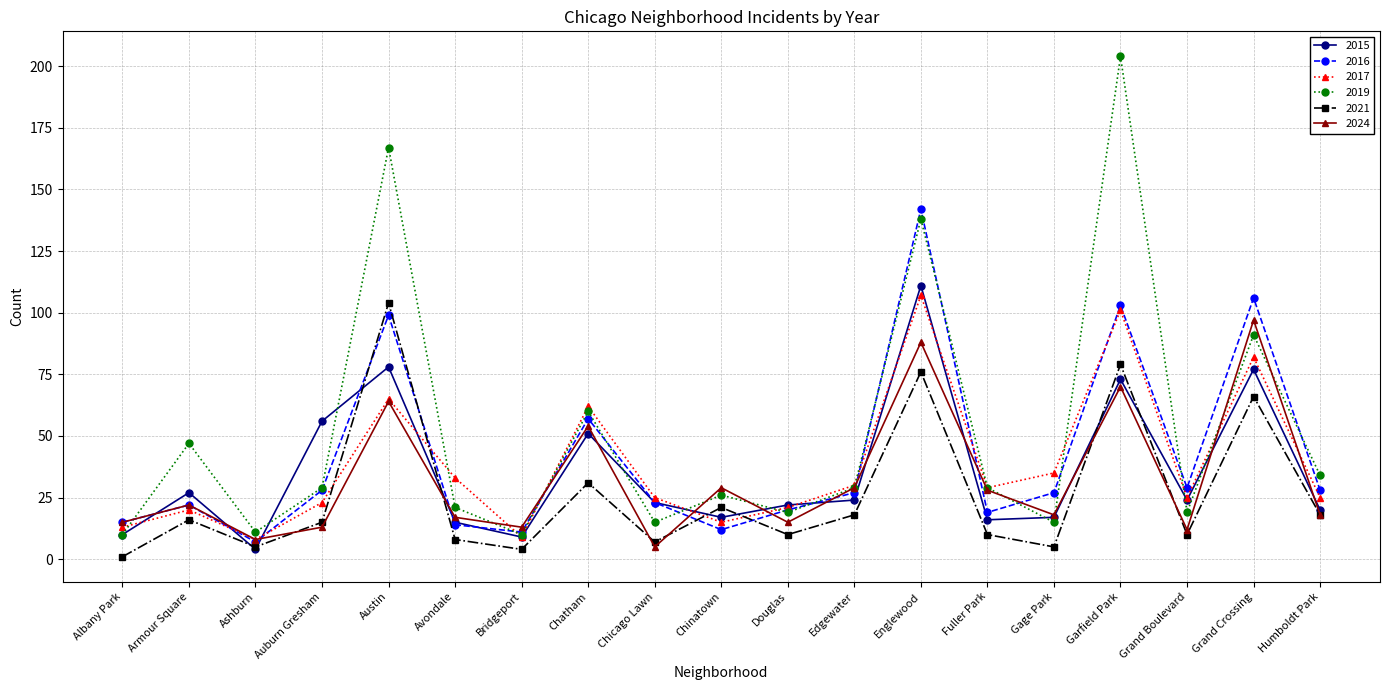

Is it true that 2017 equals 62 at Chatham?

True